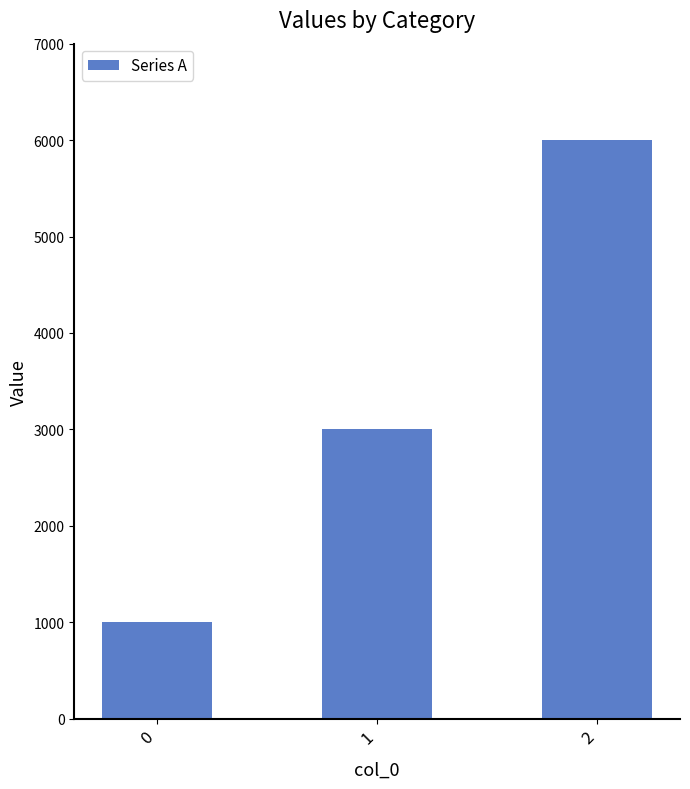

The value at 0 is 1000. True or false?

True